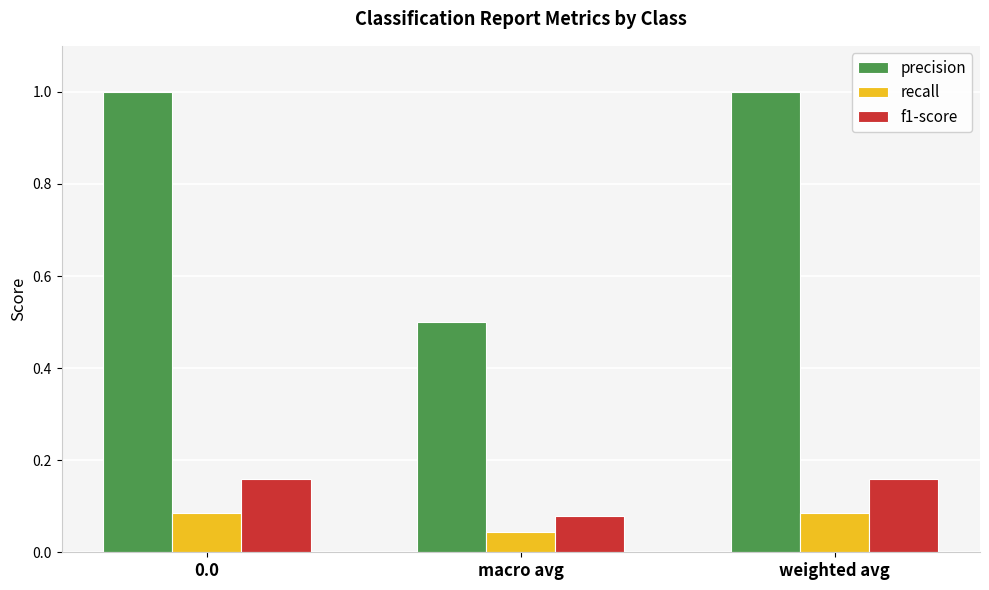

How many bars are there in total?

9